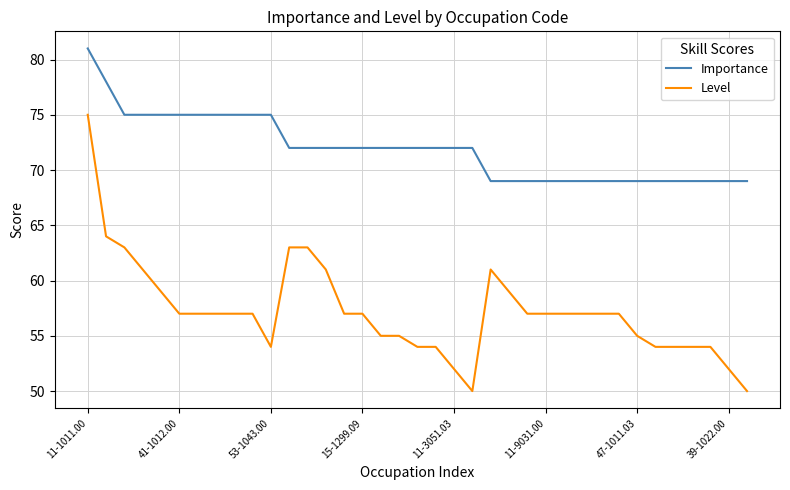

What is the average value of the Importance series?

72